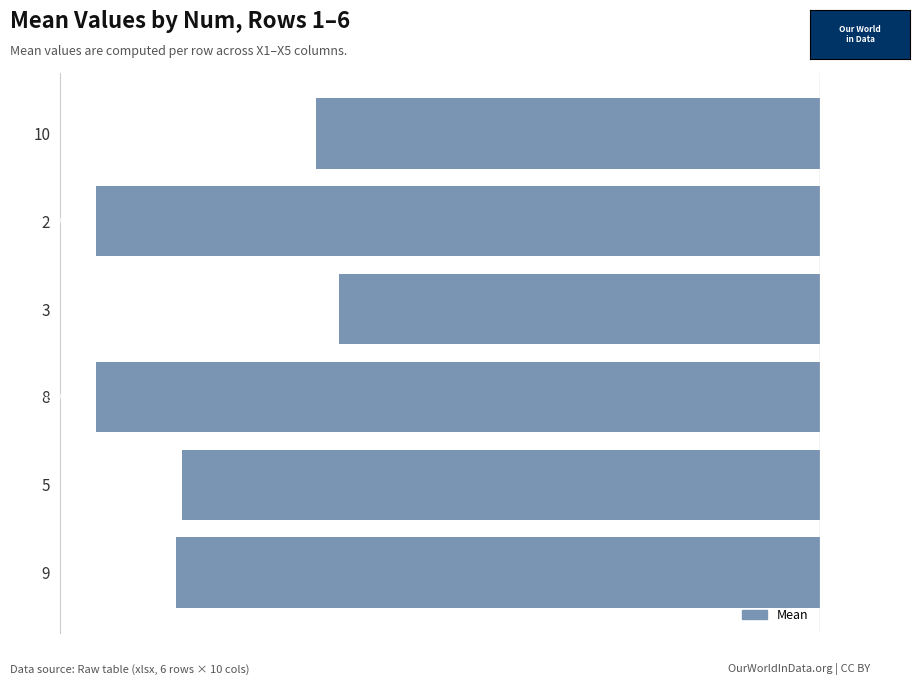

Between 9 and 5, which is larger?

5